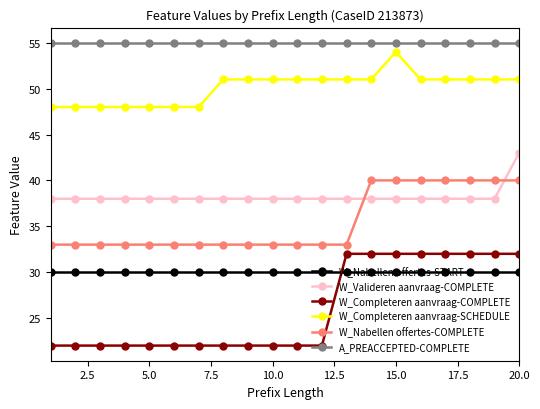

True or false: W_Nabellen offertes-COMPLETE and A_PREACCEPTED-COMPLETE cross at least once.

False